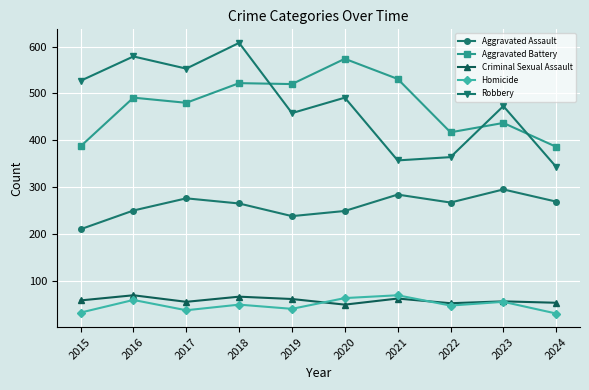

Between 2019 and 2024, which series saw the biggest shift?

Aggravated Battery